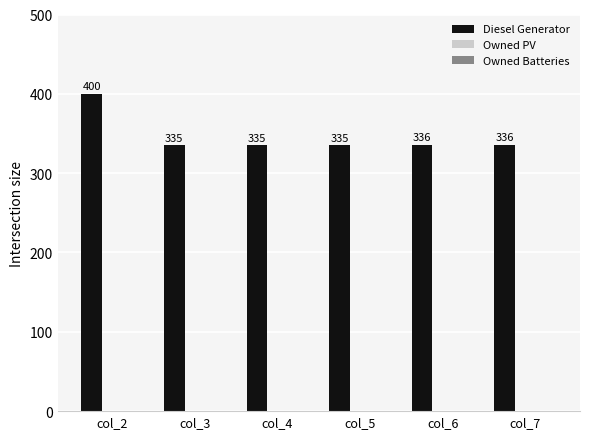

Reading left to right, what are all the values shown in this chart?

400	335	335	335	336	336